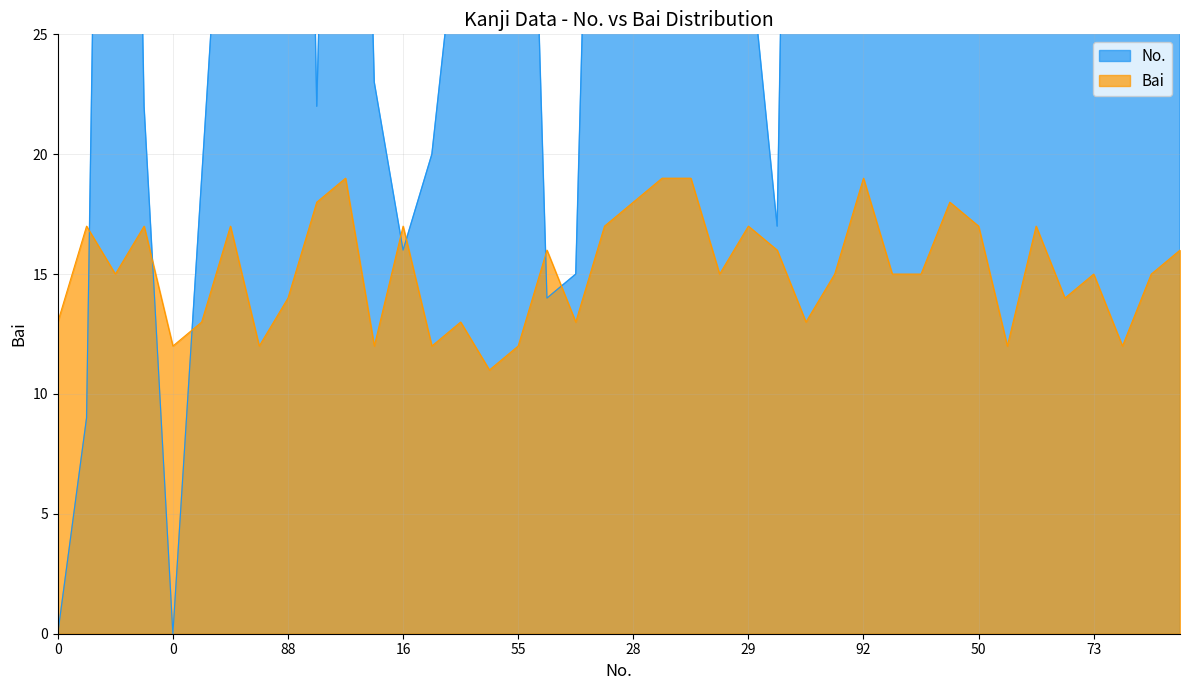

What is the difference between the highest and lowest values at 17?

1